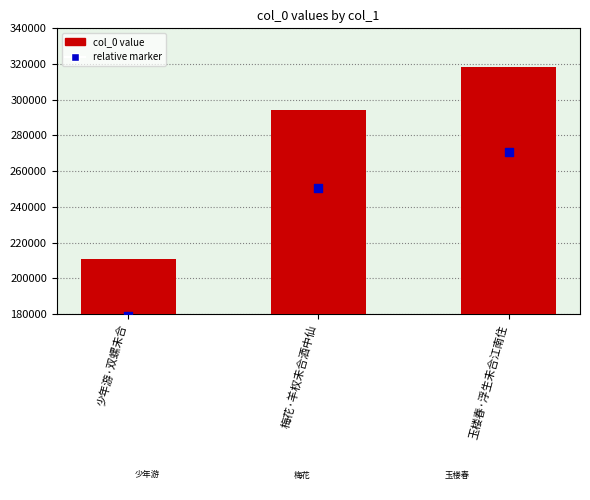

Which series reaches the maximum Y coordinate?

col_0 value